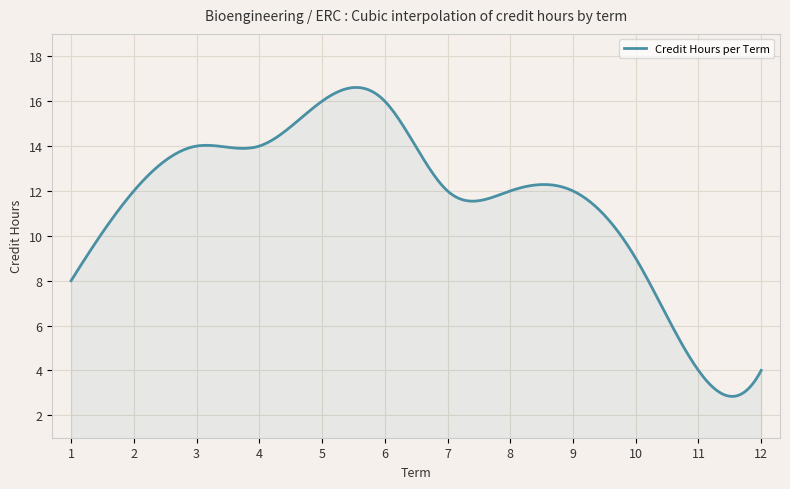

What is the difference between the maximum and minimum values?

13.8